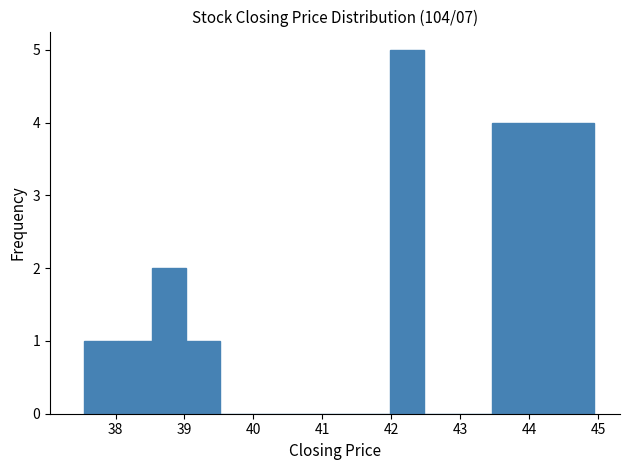

Reading left to right, list every bar in this chart as the range it spans on the x-axis followed by its height. Neither the bar edges nor the heights are printed on the chart, so give them approximately, as read against the axes.

37.6 to 38.0: 1
38.0 to 38.5: 1
38.5 to 39.0: 2
39.0 to 39.5: 1
39.5 to 40.0: 0
40.0 to 40.5: 0
40.5 to 41.0: 0
41.0 to 41.5: 0
41.5 to 42.0: 0
42.0 to 42.5: 5
42.5 to 43.0: 0
43.0 to 43.5: 0
43.5 to 44.0: 4
44.0 to 44.5: 4
44.5 to 45.0: 4